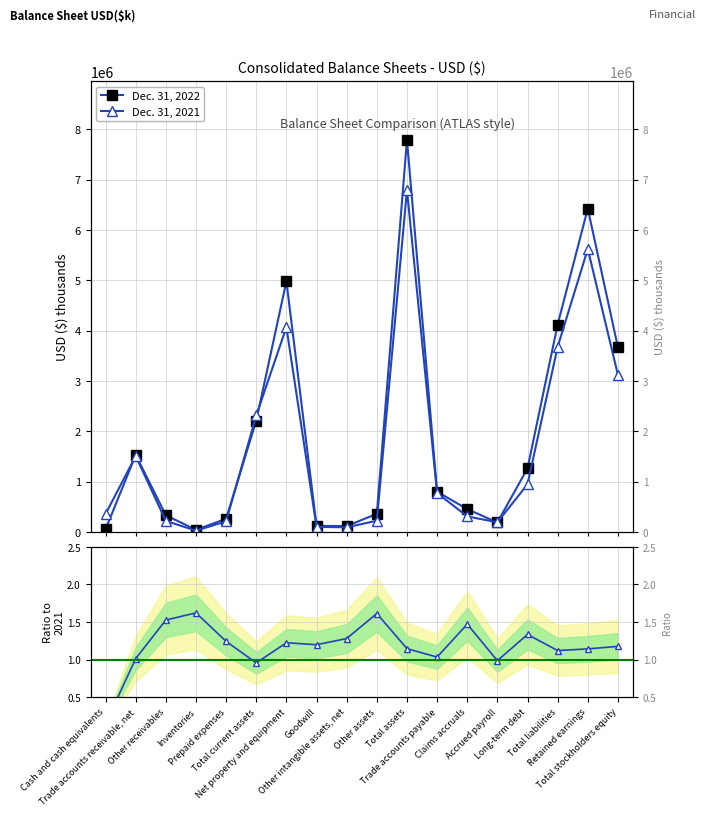

What is the approximate value of Ratio 2022/2021 at Accrued payroll?

1.0